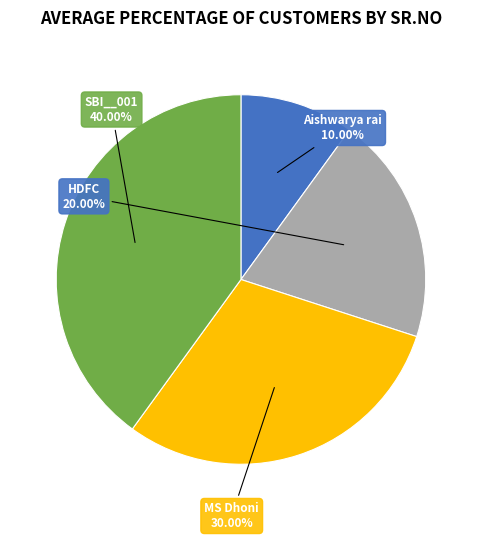

To the nearest percent, what is the combined percentage of MS Dhoni and HDFC?

50%